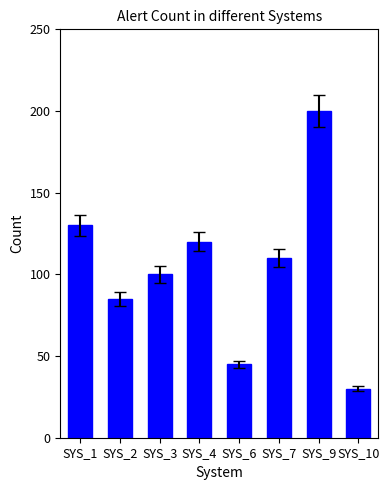

What is the approximate value at SYS_3, to the nearest 10?

100